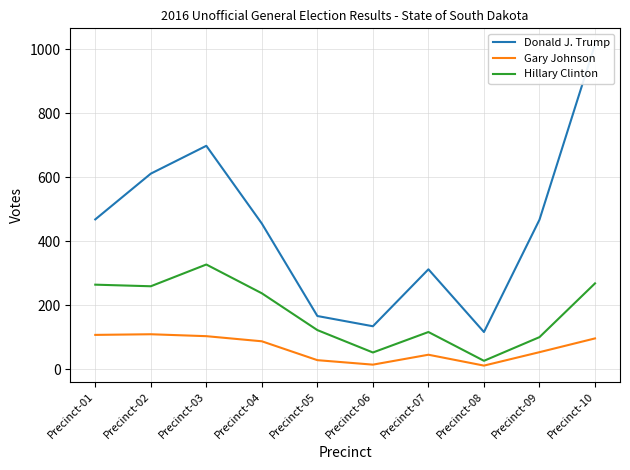

Which series has the largest total across all categories?

Donald J. Trump